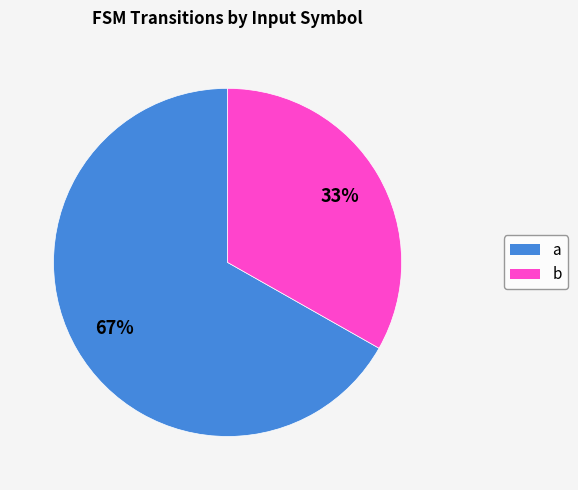

Is the sum of b and a greater than half?

Yes